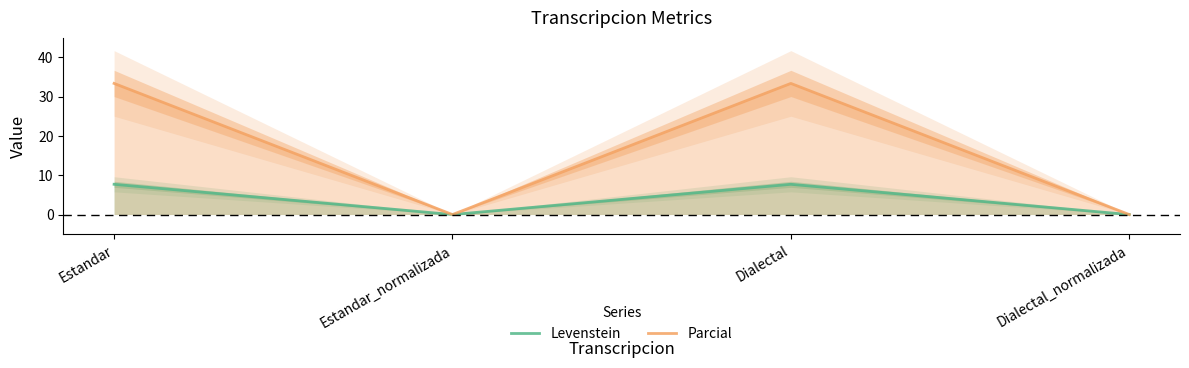

True or false: Levenstein has more than 1 points higher than both neighbors.

False